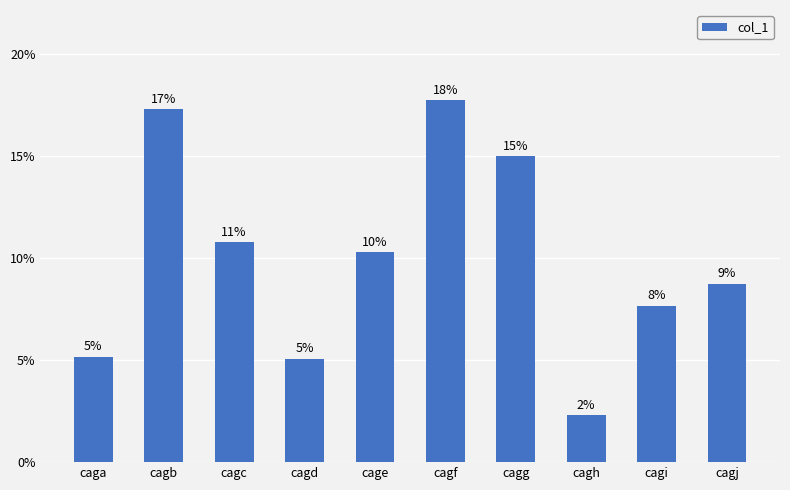

True or false: the data shows 0.1 at cagd.

True